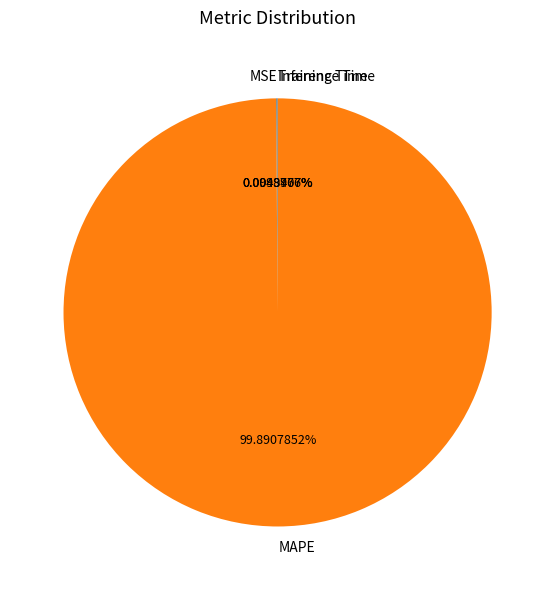

What is the majority slice?

MAPE